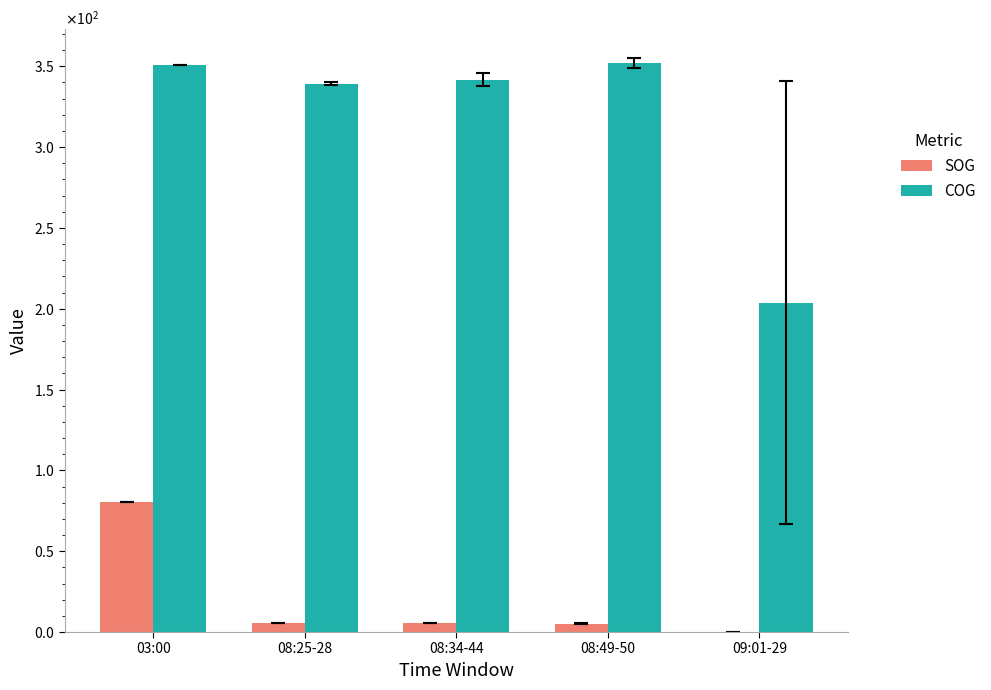

List the series in order of their peak value, lowest first.

SOG, COG